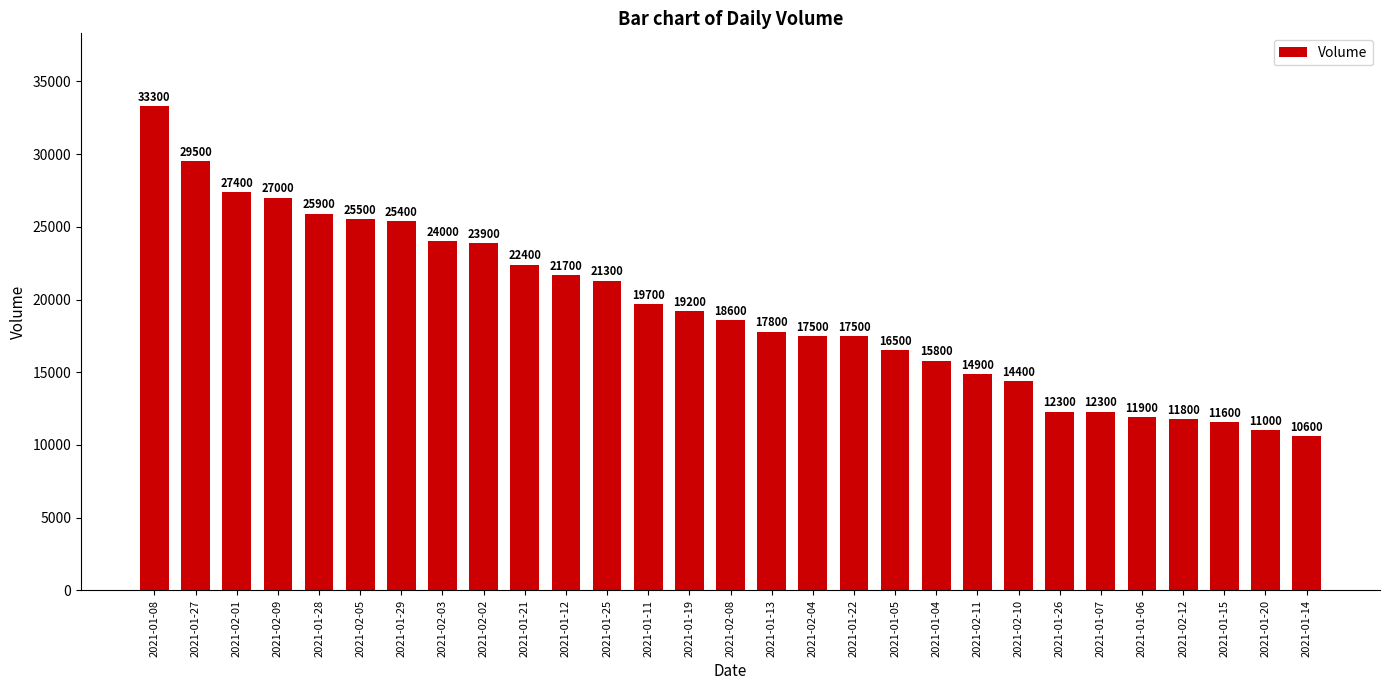

What is the average value?

19334